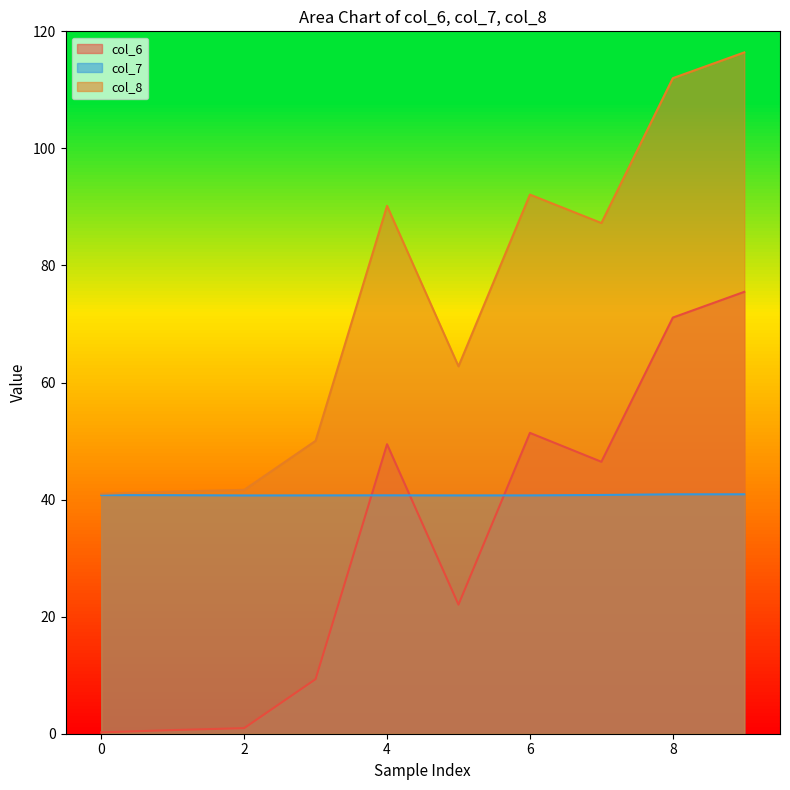

What is the minimum value for col_6?

0.2